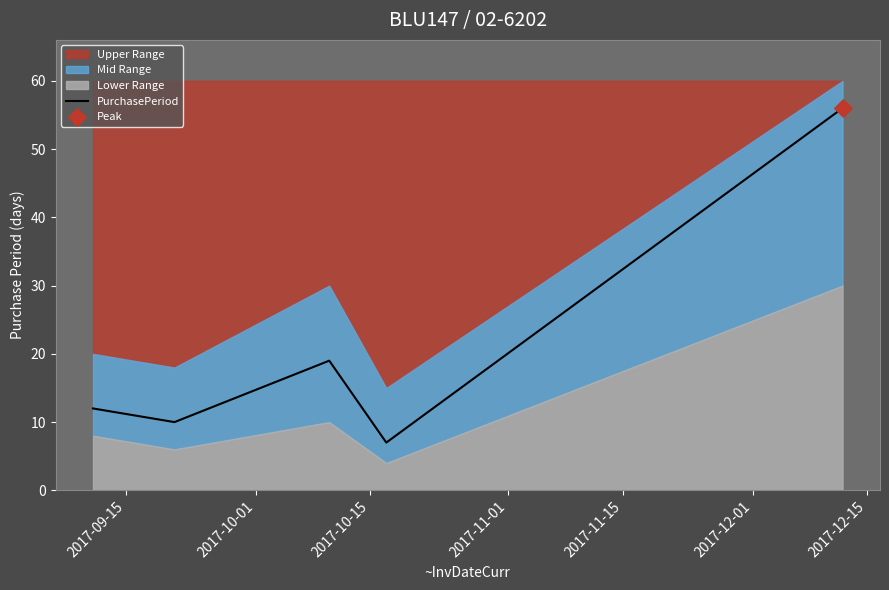

Between 2017-09-15 and 2017-11-01, which is larger?

2017-09-15